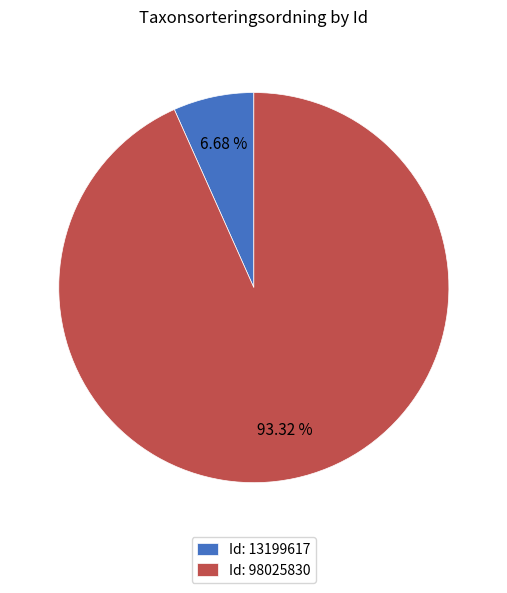

What is the ratio of the value at Id: 98025830 to the value at Id: 13199617?

14.0